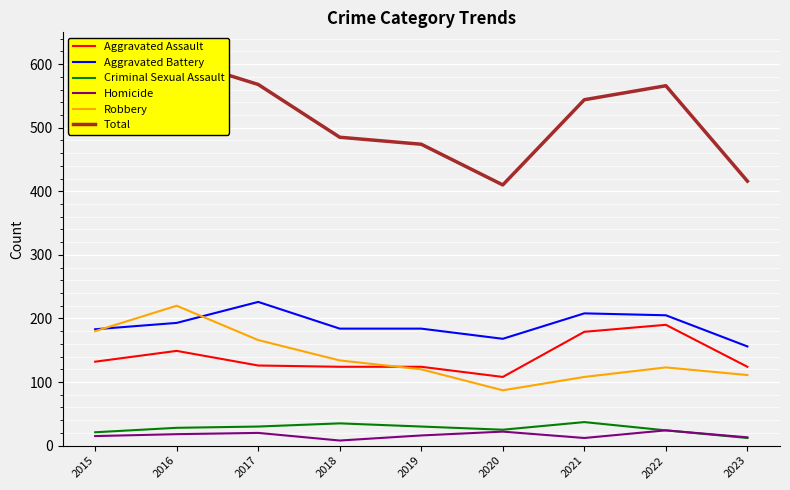

Where is Robbery nearest to the value 153?

2017